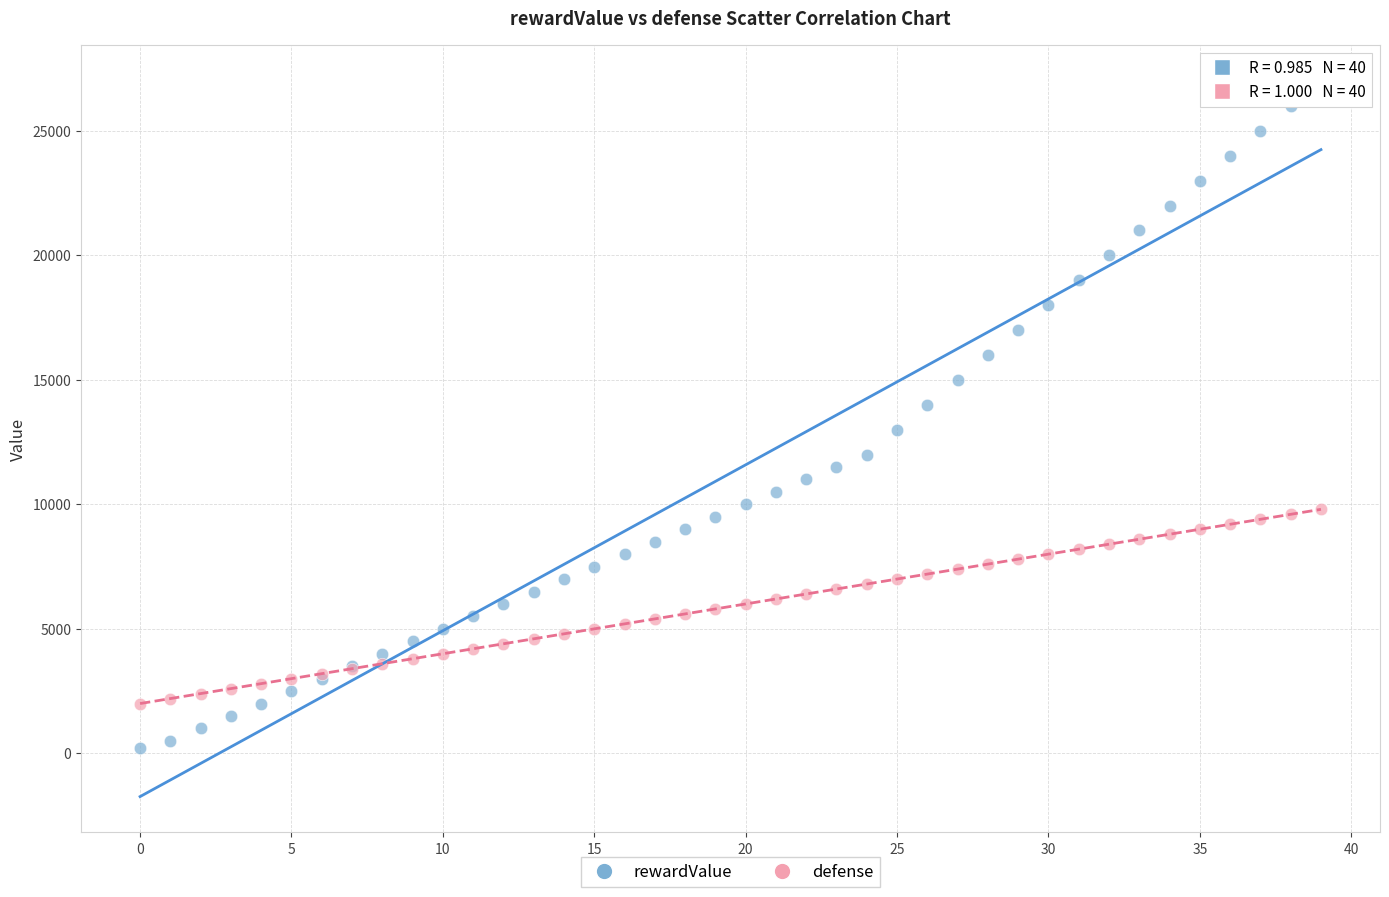

Which series has the largest Y range (max minus min)?

rewardValue